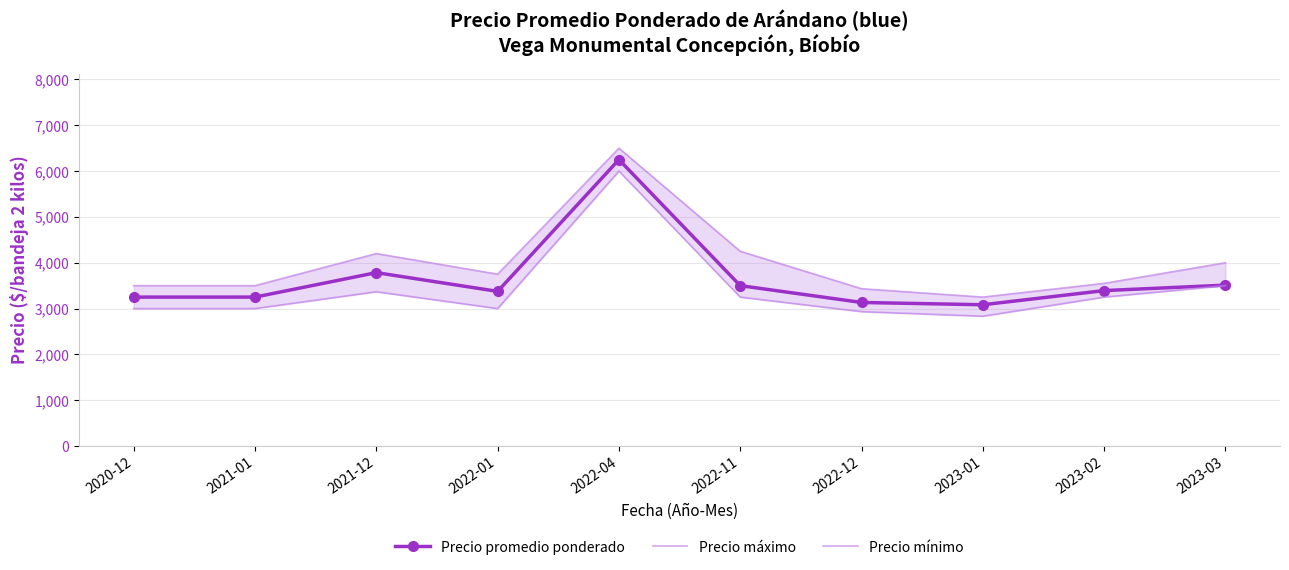

List the series in order of their peak value, highest first.

Precio máximo, Precio promedio ponderado, Precio mínimo